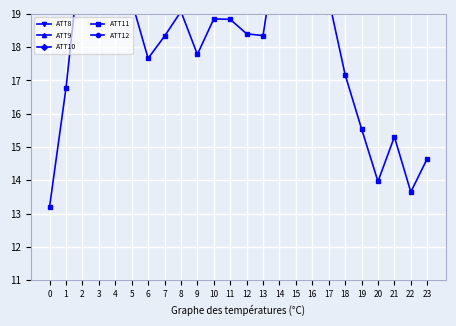

True or false: ATT12 has more than 0 interior local peaks.

True